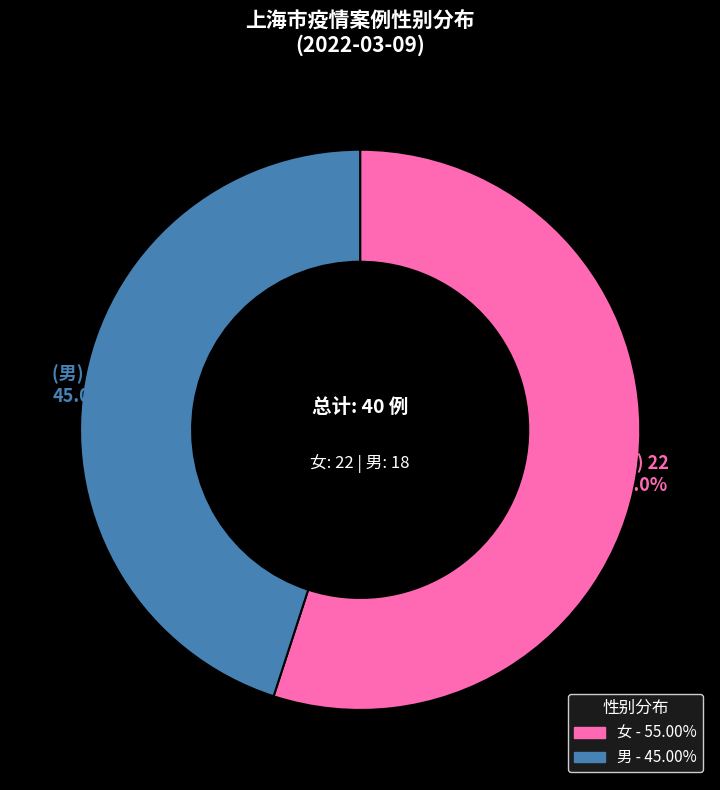

Rank the categories by value from lowest to highest.

男, 女